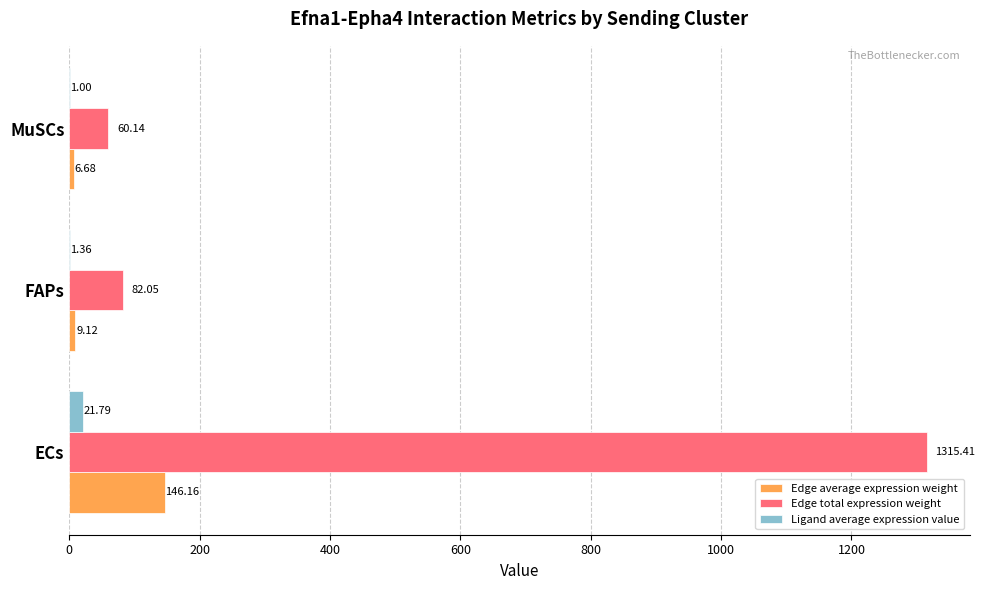

At which label is Edge total expression weight closest to 687?

FAPs